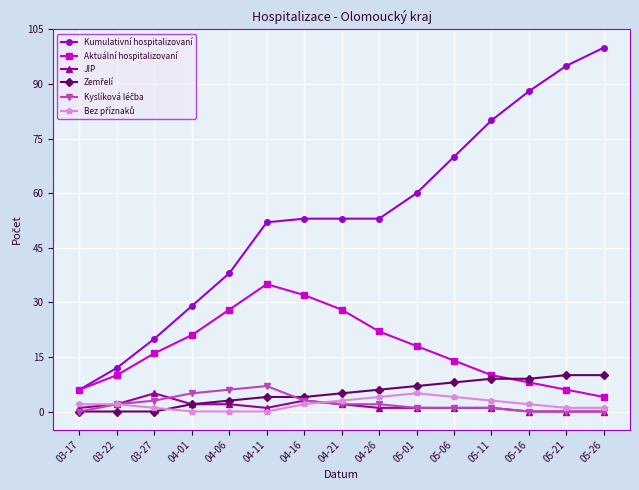

What is the label of the 11th point from the right?

04-06